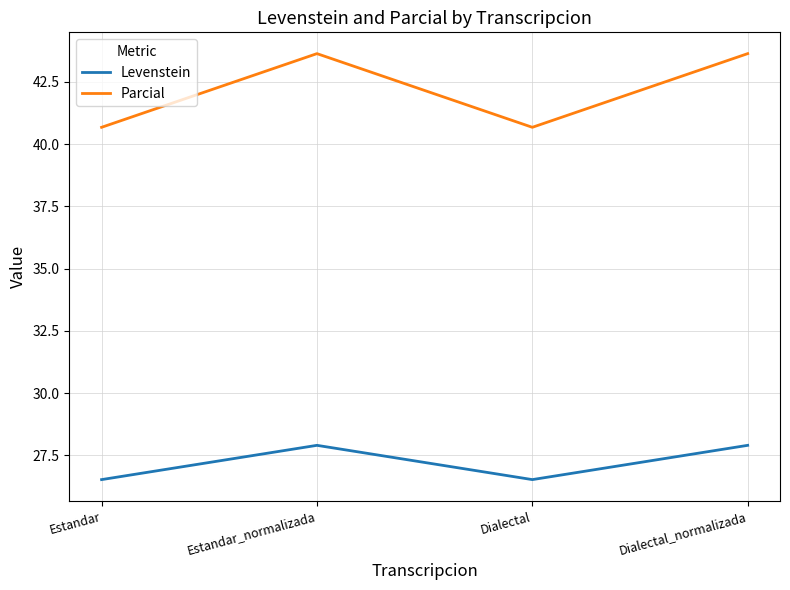

Reading right to left, extract all data points from this chart.

Levenstein: 27.9	26.5	27.9	26.5
Parcial: 43.6	40.7	43.6	40.7